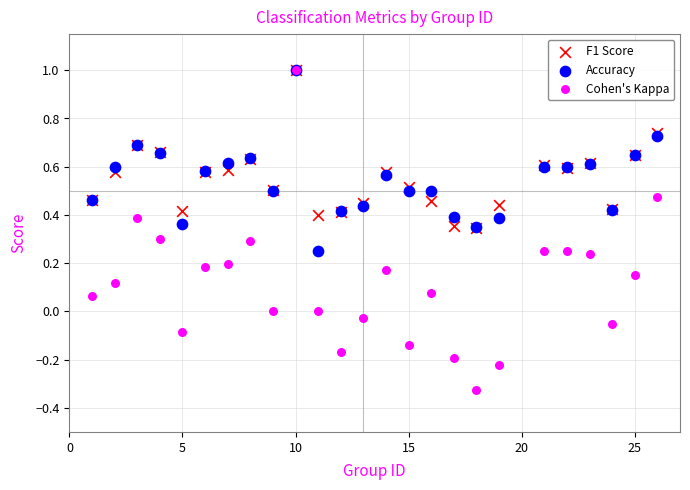

What are all the series names shown in the legend?

F1 Score, Accuracy, Cohen's Kappa